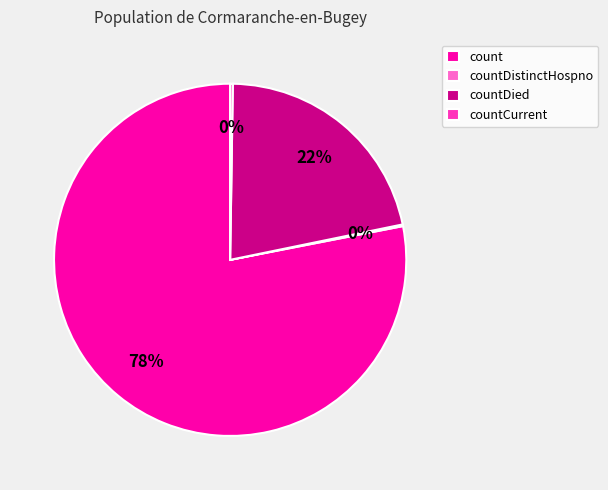

Does any single category account for the majority?

Yes